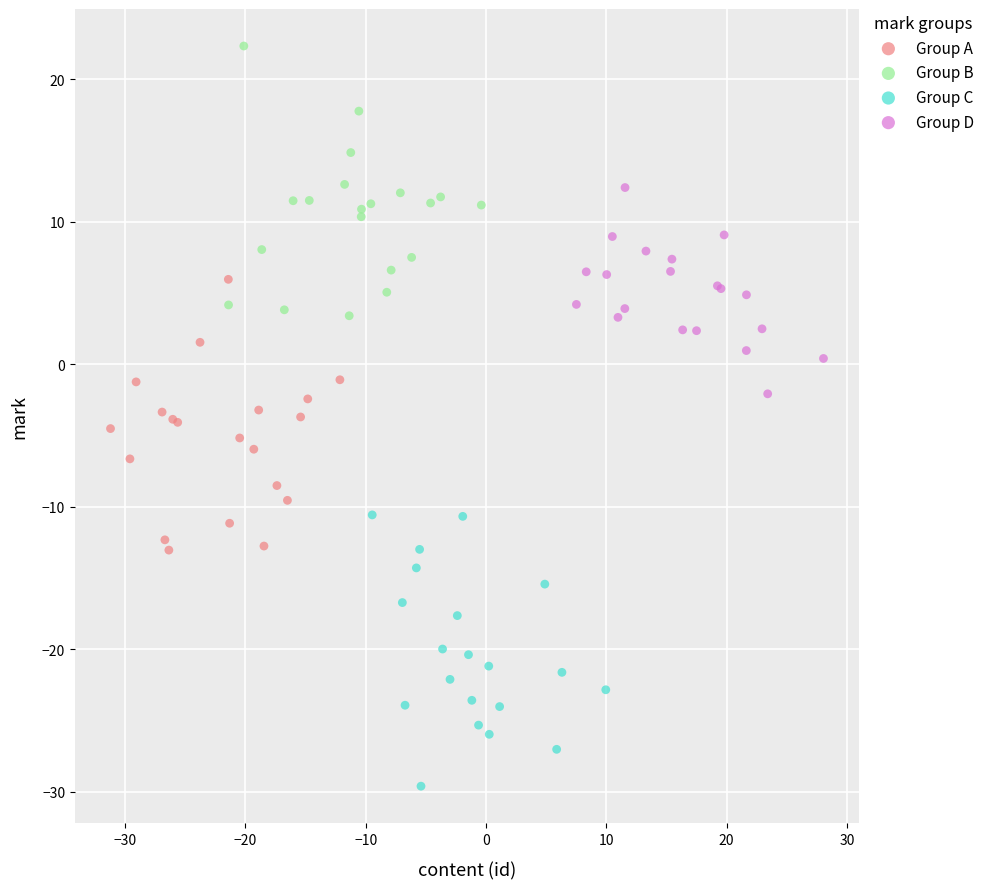

What are all the series names shown in the legend?

Group A, Group B, Group C, Group D